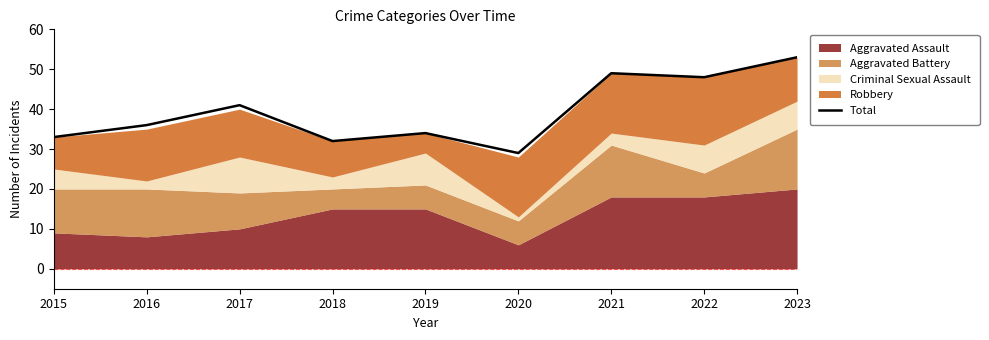

What is the difference between the maximum and minimum values?

24